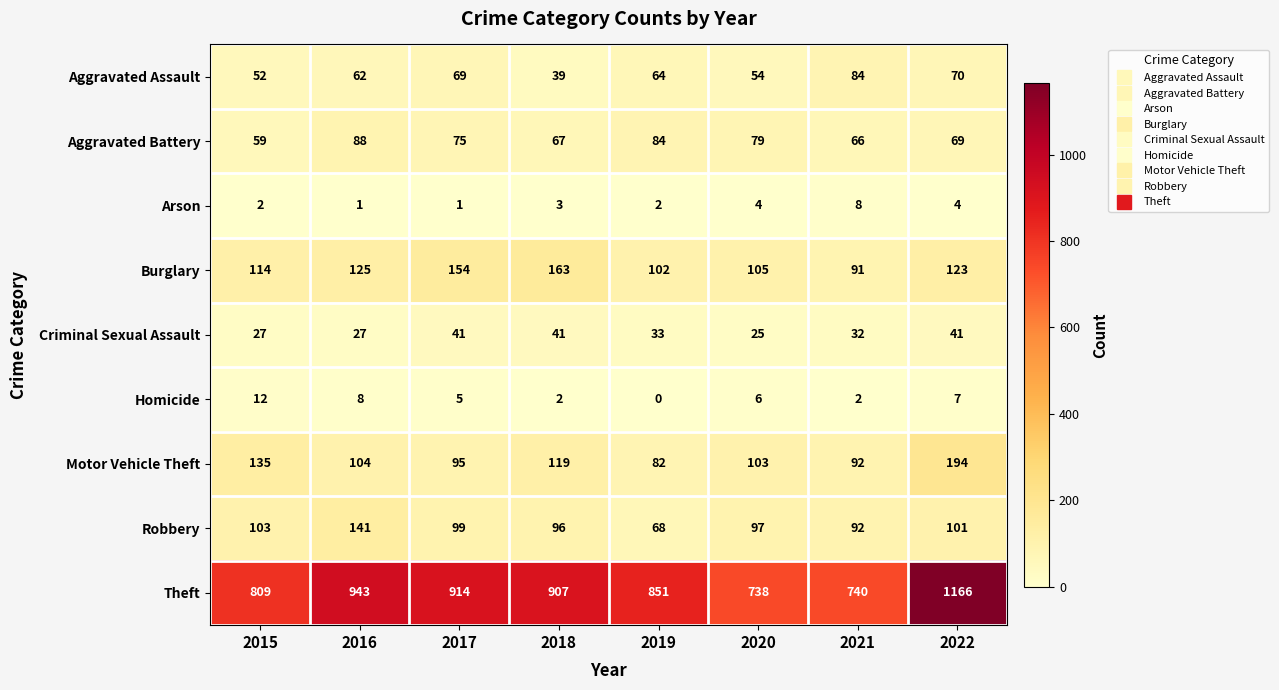

What is the difference between the highest and lowest values at 2015?

807